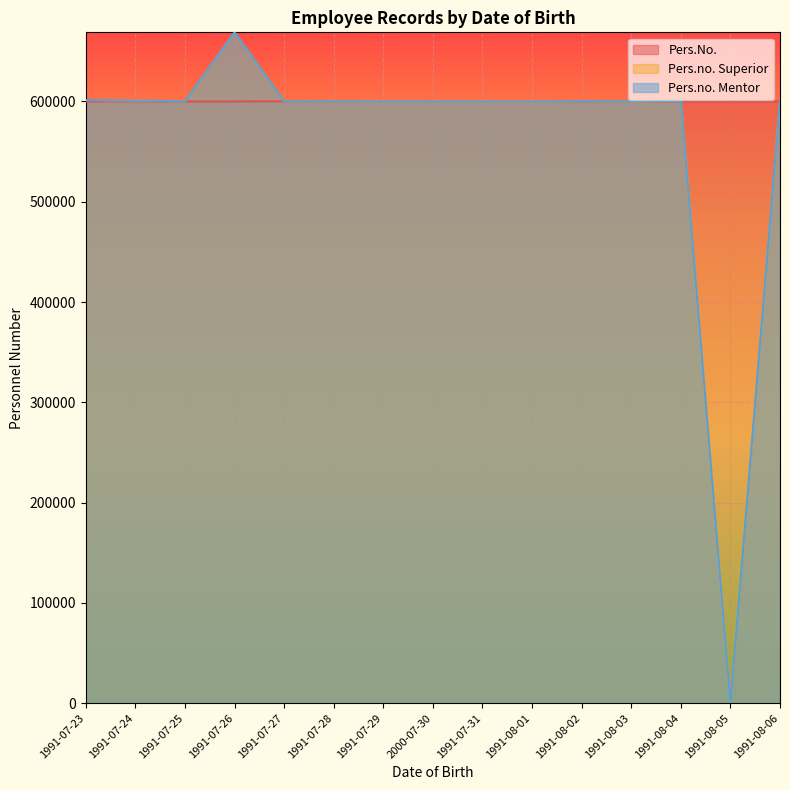

List the labels in order of Pers.no. Superior value, largest first.

1991-07-26, 1991-07-23, 1991-07-24, 1991-08-04, 1991-08-06, 1991-08-02, 1991-07-28, 1991-07-27, 2000-07-30, 1991-08-03, 1991-07-25, 1991-07-29, 1991-07-31, 1991-08-01, 1991-08-05